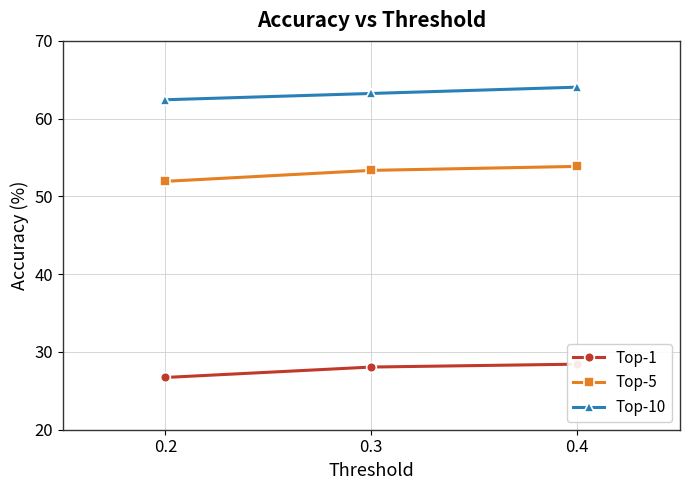

How many values in the Top-5 series are below 53?

1